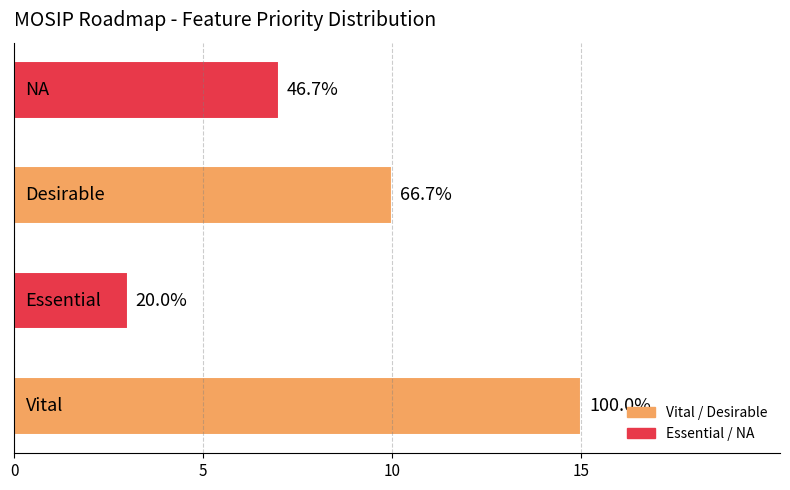

Does the chart contain any negative values?

No